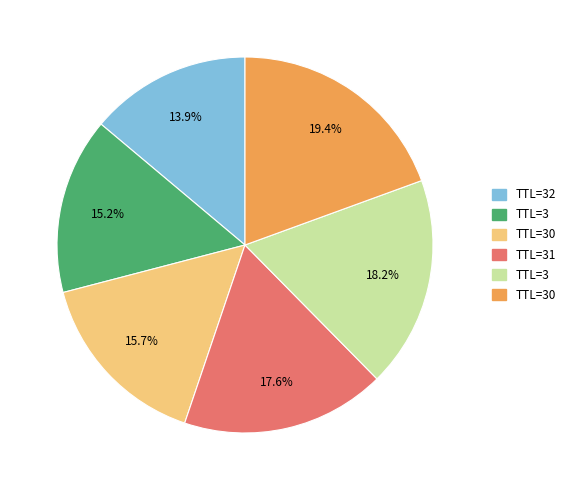

Does any single category account for the majority?

No